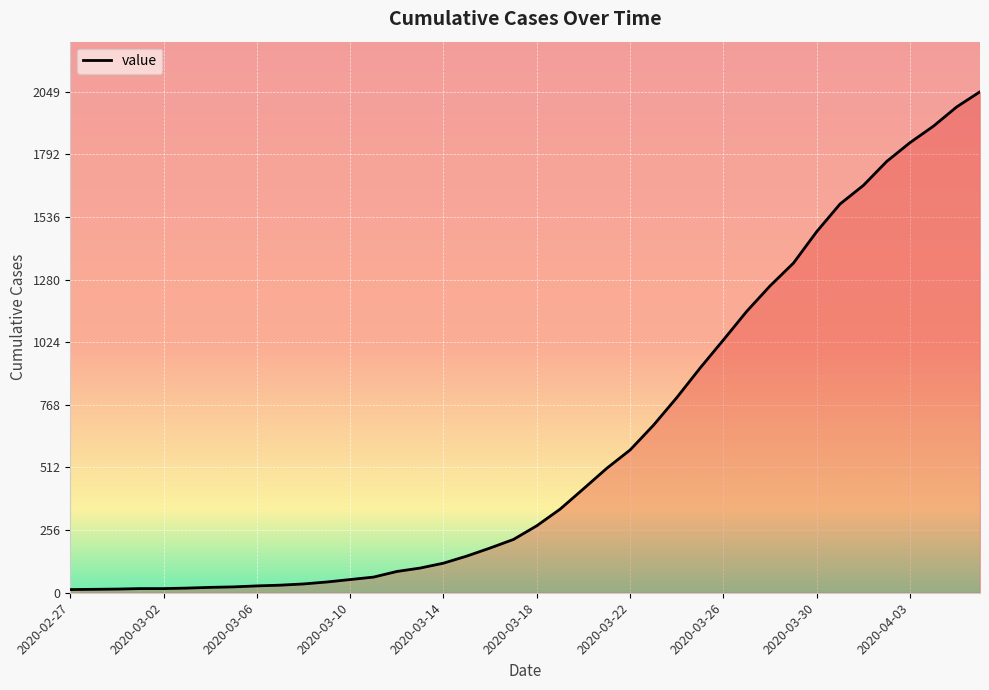

What is the greatest value displayed?

2049